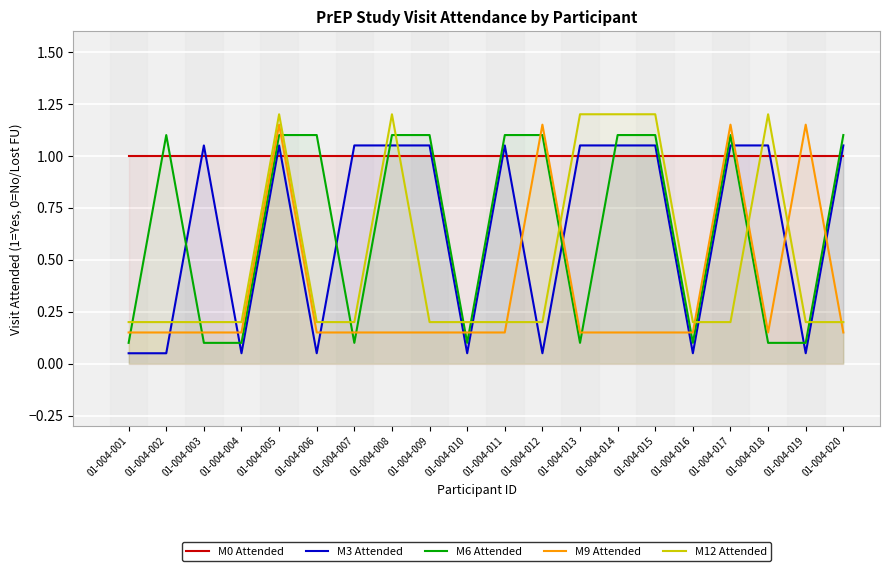

What is the value of the M6 Attended point at the 12th from the left?

1.1